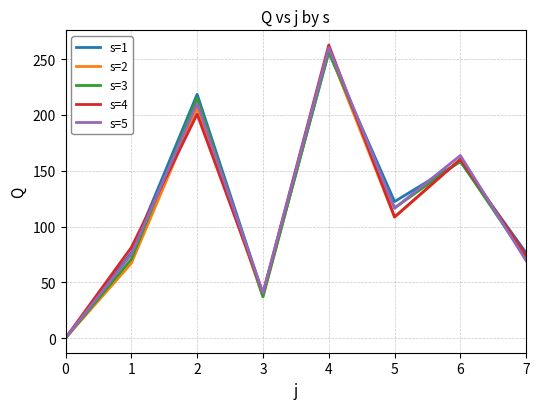

True or false: s=5 has a value of 105.5 at 7.

False